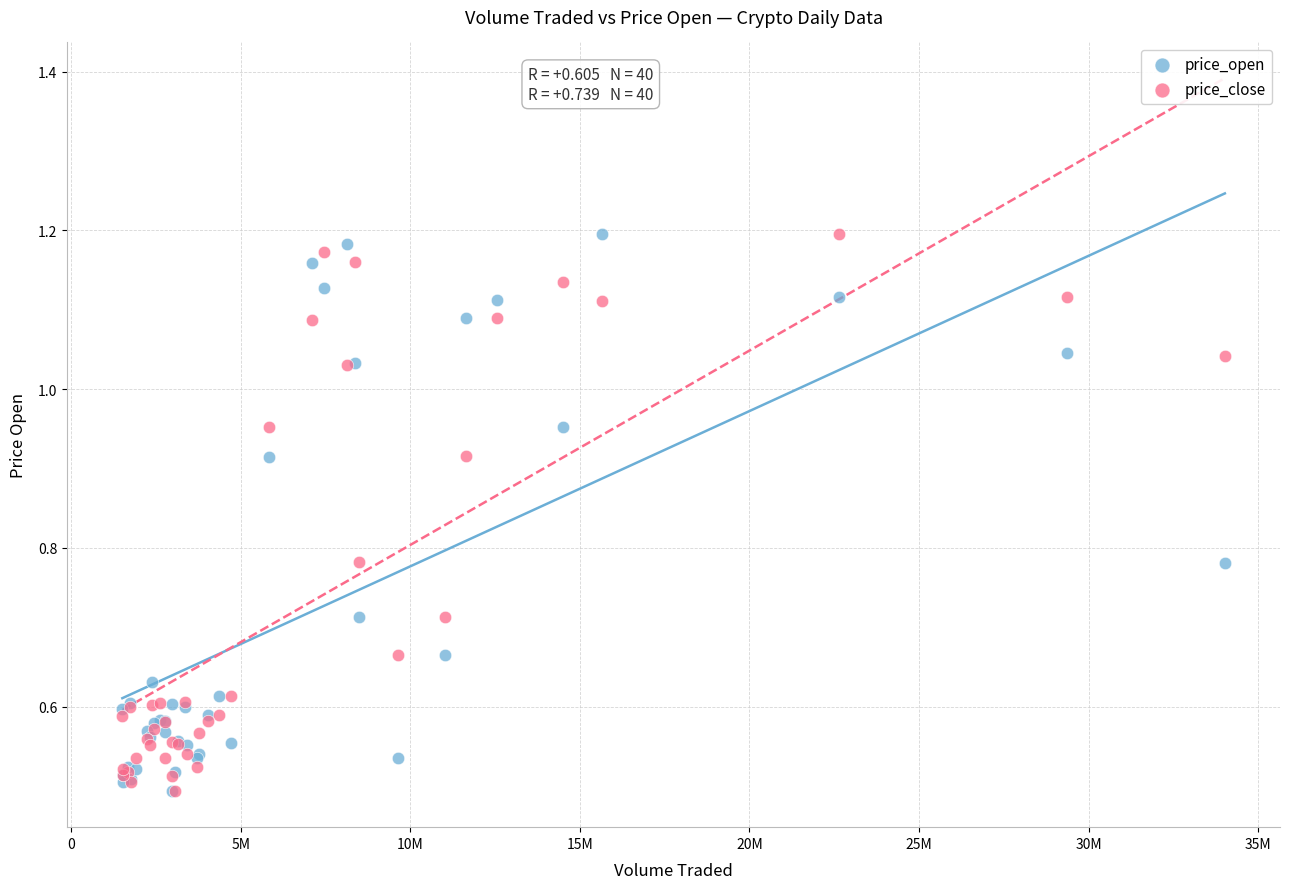

What are all the series names shown in the legend?

price_open, price_close